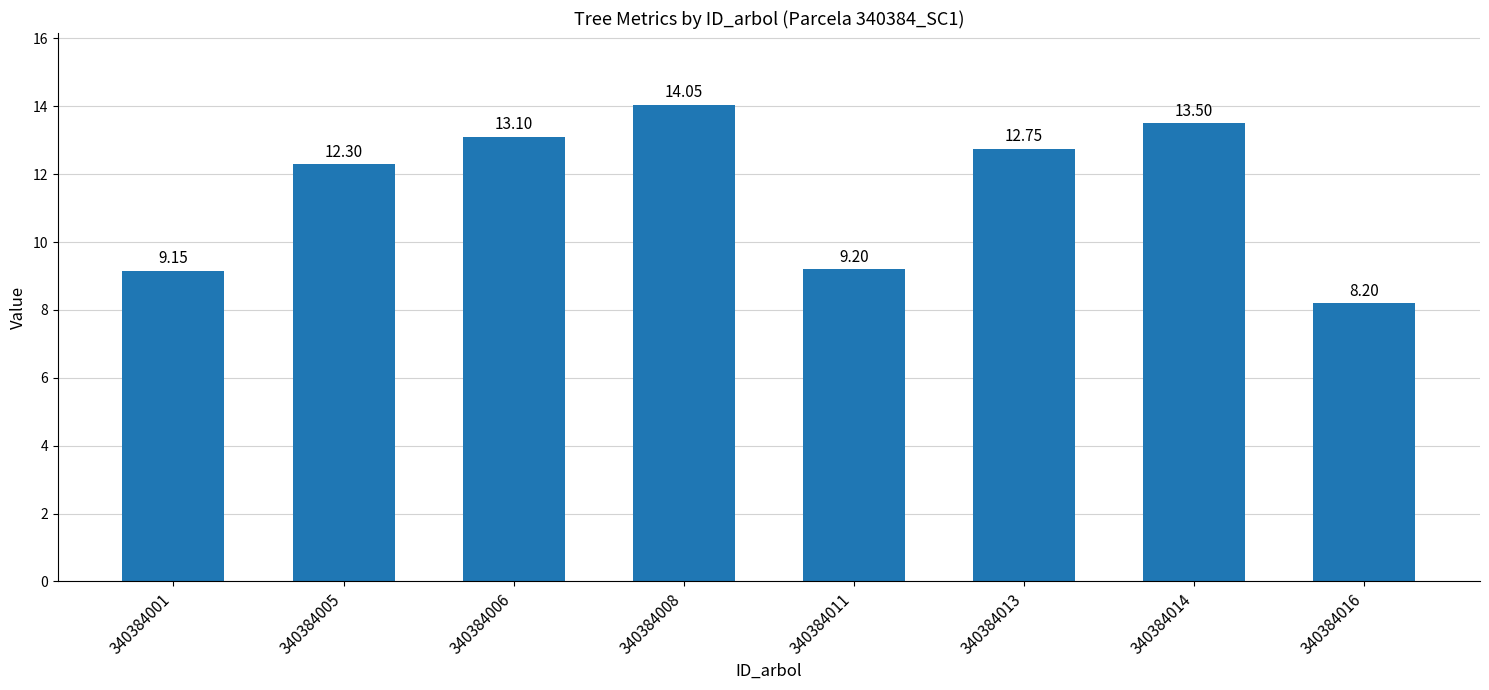

Rank the categories by value from highest to lowest.

340384008, 340384014, 340384006, 340384013, 340384005, 340384011, 340384001, 340384016